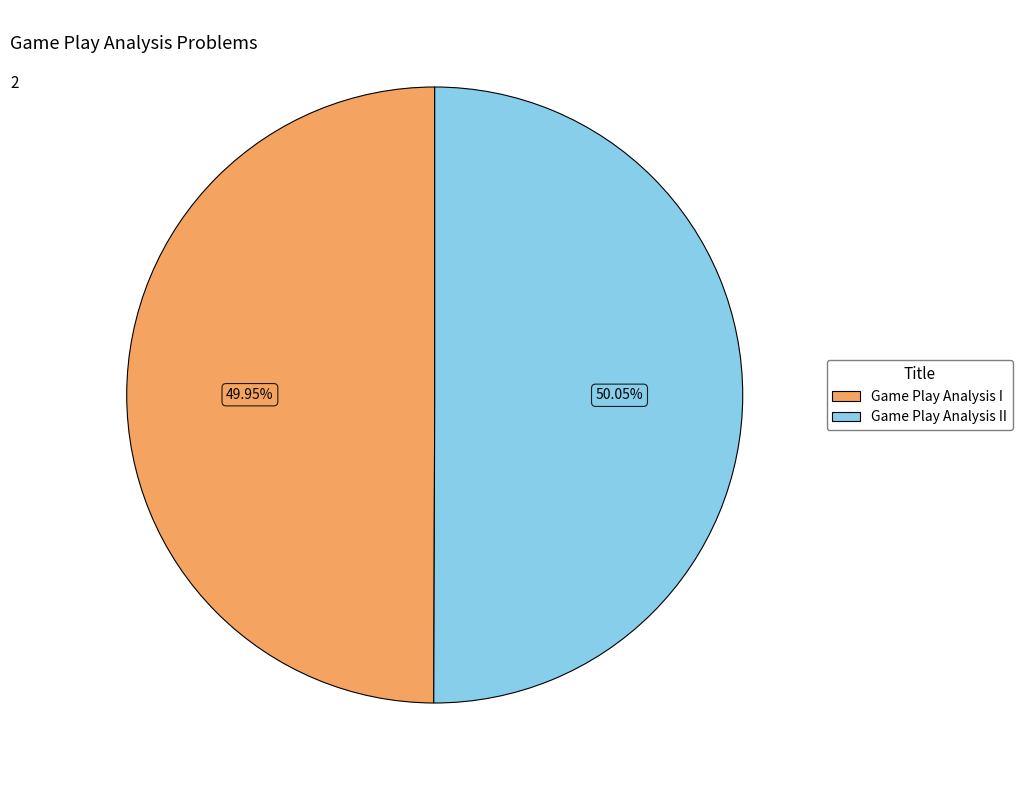

Is there a majority slice in this chart?

Yes